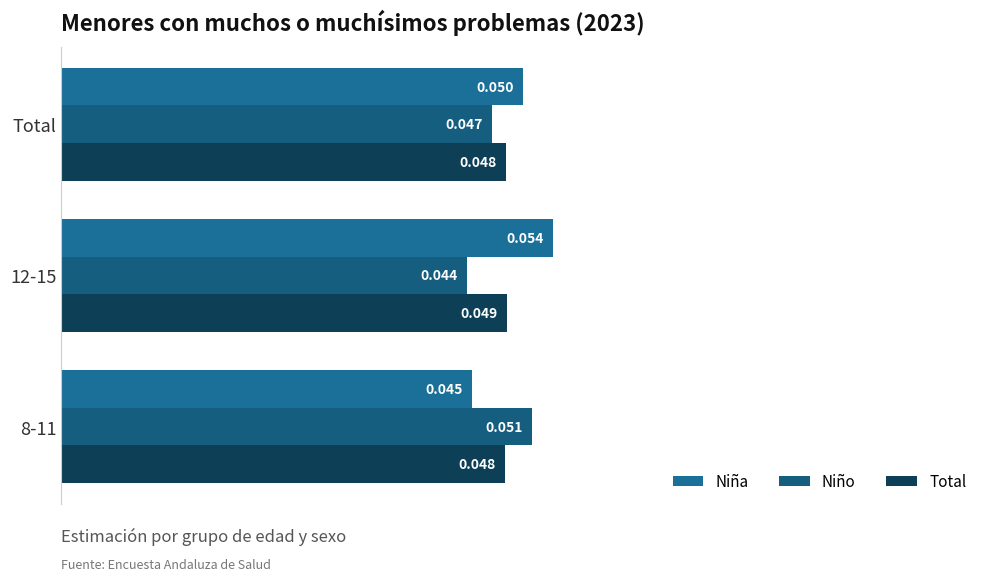

Which category has the highest value in the Total series?

12-15